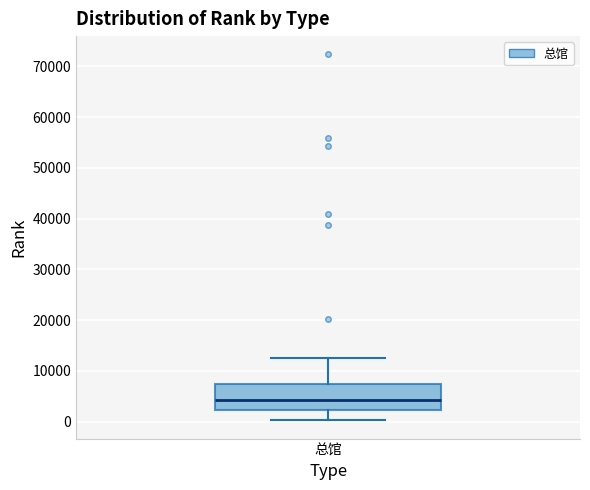

Transcribe this box plot: give where the median line is, the range the box spans, and where the two whiskers end, as read against the y-axis. The values are not printed on the chart, so give them approximately, as read against the axis.

median 4000, box 2000 to 7000, whiskers 0 to 13000